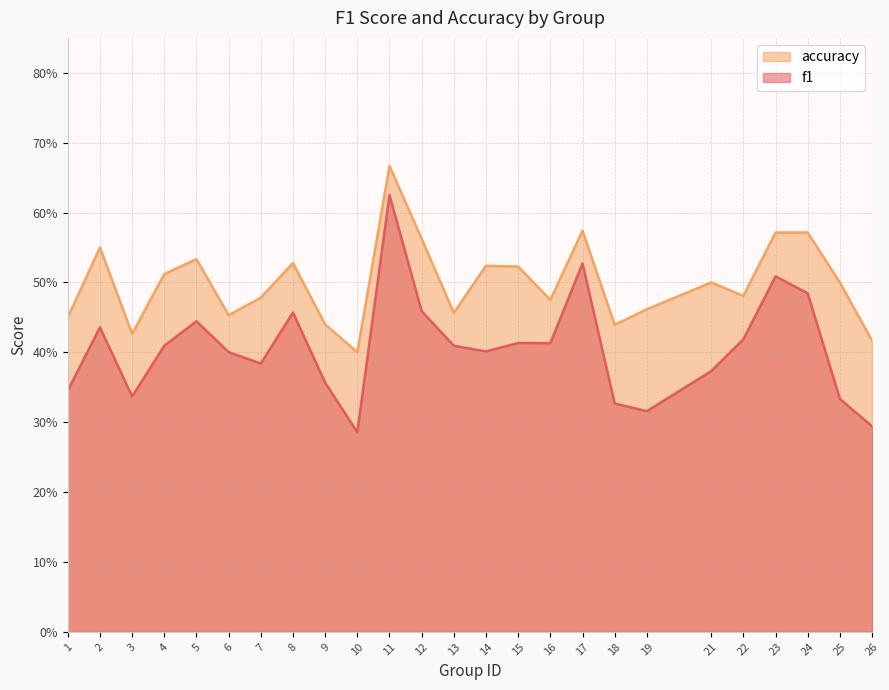

True or false: f1 and accuracy cross at least once.

False